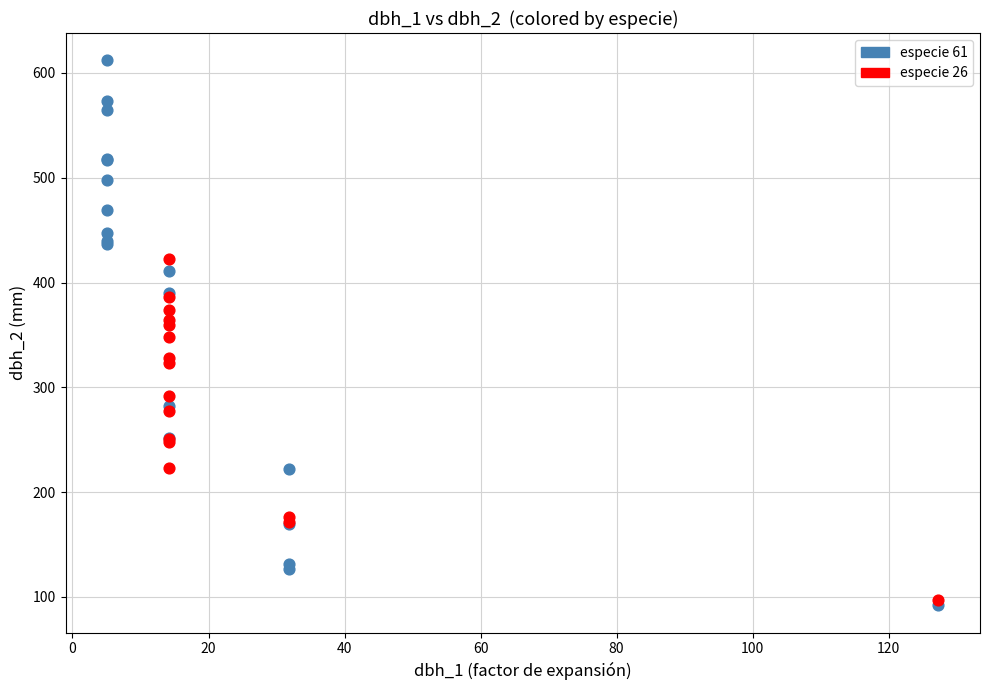

Which series has the widest spread of Y values?

especie 61